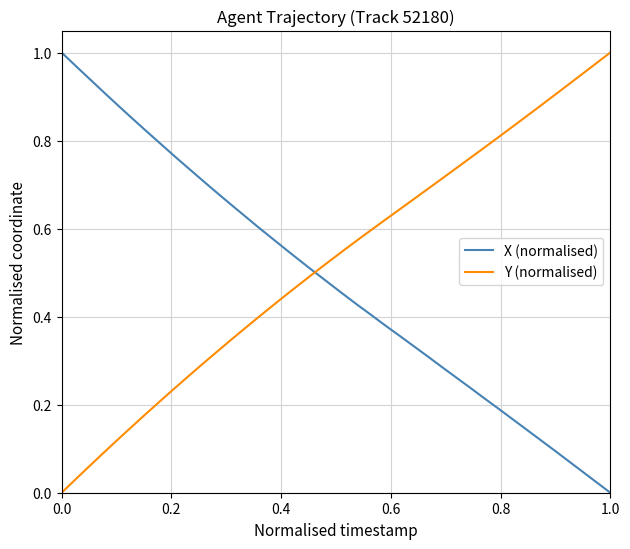

Which series has the largest total across all categories?

Y (normalised)